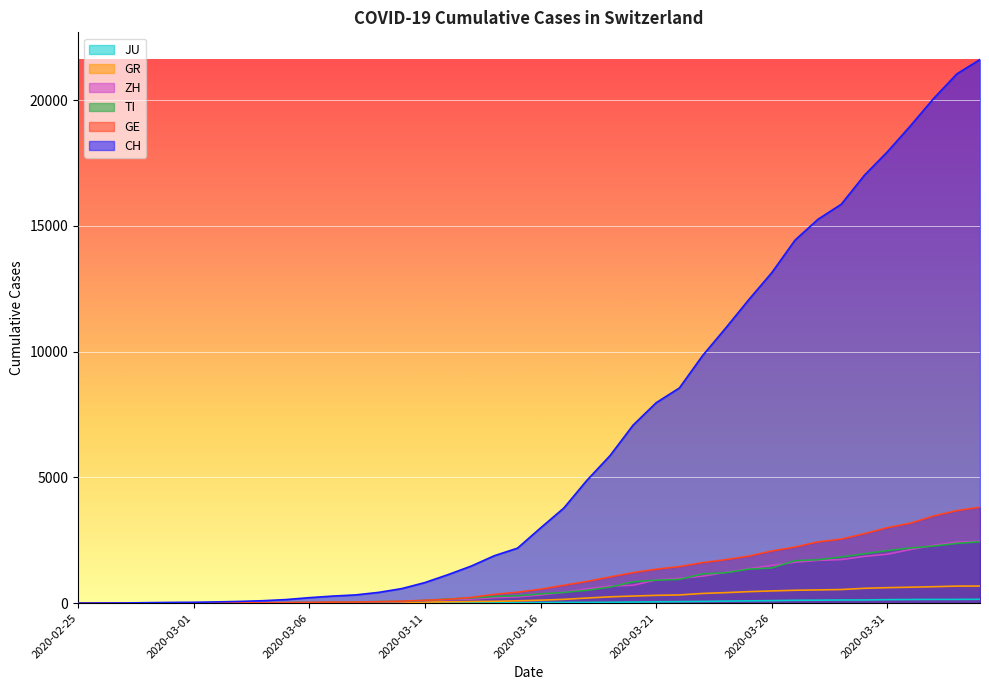

What position from the left is 2020-03-25?

30